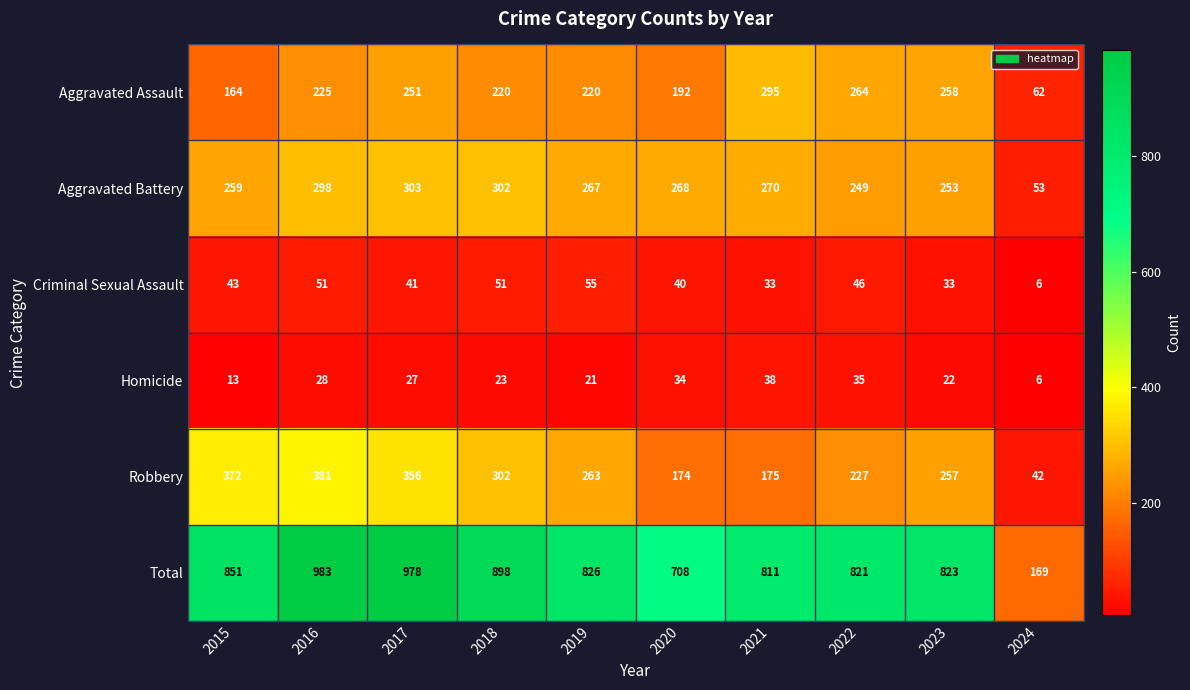

What is the difference between the maximum and minimum values in the Criminal Sexual Assault series?

49